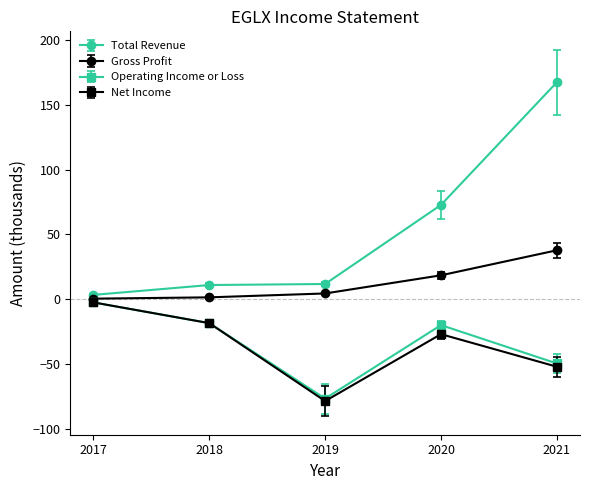

At which category is the sum across all series the highest?

2021